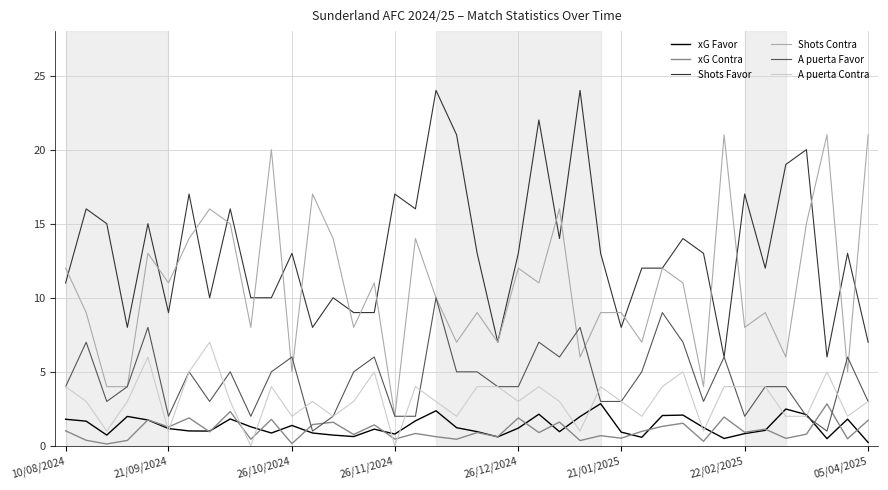

True or false: xG Contra and Shots Favor intersect in this chart.

False